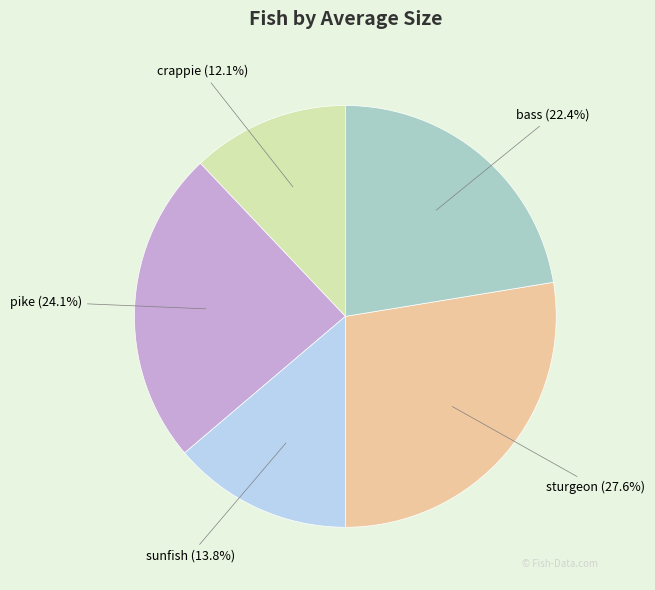

Does crappie represent more than half of the total?

No